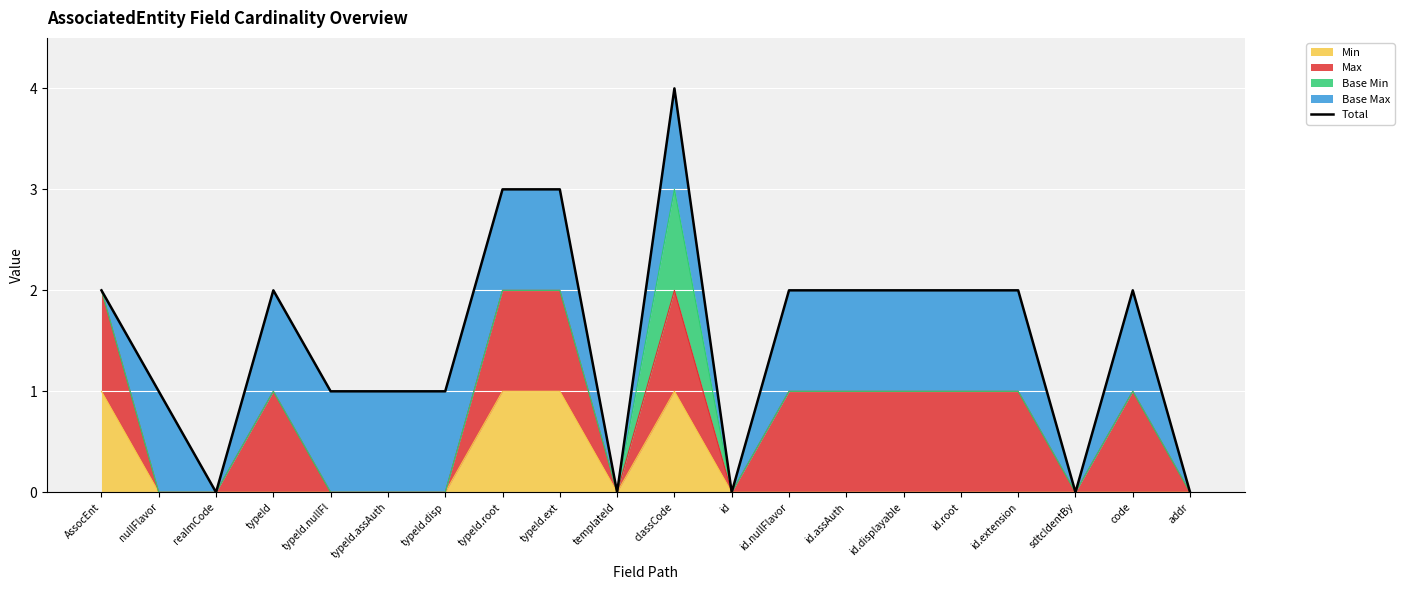

What is the label of the 18th point from the left?

sdtcIdentBy